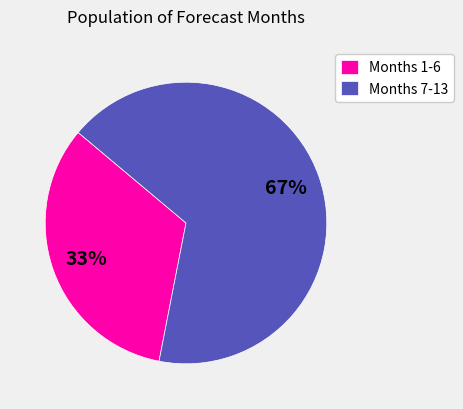

Combined, do Months 1-6 and Months 7-13 account for over 50%?

Yes